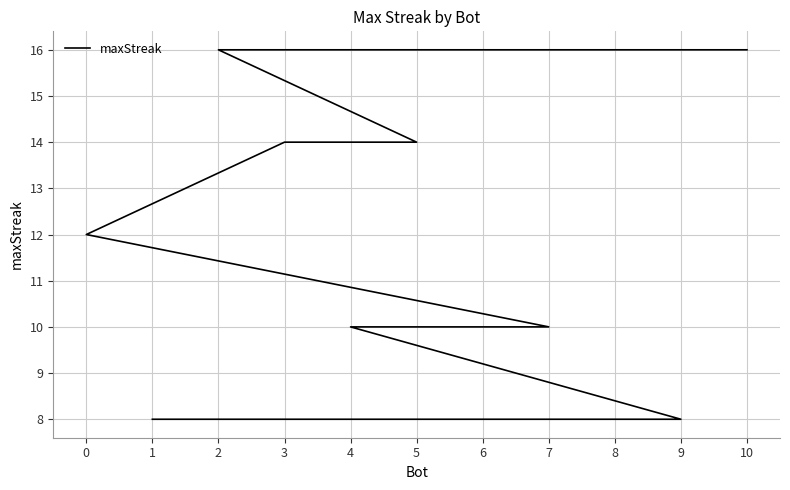

What is the ratio of the value at 6 to the value at 0?

0.8